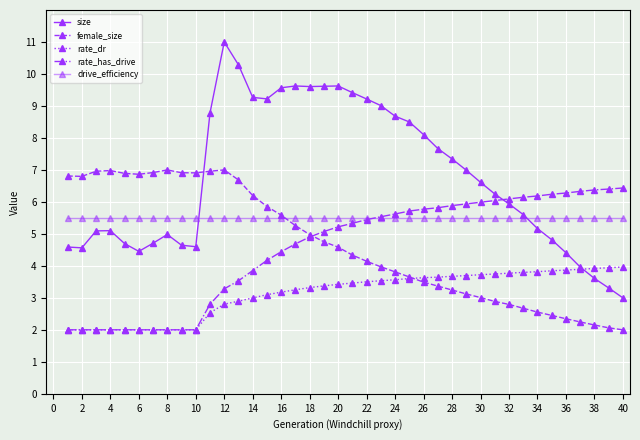

Reading left to right, transcribe all the data shown in this chart.

size: 4.6	4.6	5.1	5.1	4.7	4.5	4.7	5.0	4.6	4.6	8.8	11.0	10.3	9.3	9.2	9.6	9.6	9.6	9.6	9.6	9.4	9.2	9.0	8.7	8.5	8.1	7.7	7.3	7.0	6.6	6.2	5.9	5.6	5.2	4.8	4.4	4.0	3.6	3.3	3.0
female_size: 6.8	6.8	7.0	7.0	6.9	6.9	6.9	7.0	6.9	6.9	7.0	7.0	6.7	6.2	5.9	5.6	5.3	5.0	4.8	4.6	4.3	4.1	4.0	3.8	3.7	3.5	3.4	3.2	3.1	3.0	2.9	2.8	2.7	2.6	2.5	2.3	2.2	2.2	2.1	2.0
rate_dr: 2.0	2.0	2.0	2.0	2.0	2.0	2.0	2.0	2.0	2.0	2.5	2.8	2.9	3.0	3.1	3.2	3.3	3.3	3.4	3.4	3.5	3.5	3.5	3.6	3.6	3.6	3.6	3.7	3.7	3.7	3.7	3.8	3.8	3.8	3.8	3.9	3.9	3.9	3.9	4.0
rate_has_drive: 2.0	2.0	2.0	2.0	2.0	2.0	2.0	2.0	2.0	2.0	2.8	3.3	3.5	3.9	4.2	4.4	4.7	4.9	5.1	5.2	5.3	5.4	5.5	5.6	5.7	5.8	5.8	5.9	5.9	6.0	6.0	6.1	6.1	6.2	6.2	6.3	6.3	6.4	6.4	6.4
drive_efficiency: 5.5	5.5	5.5	5.5	5.5	5.5	5.5	5.5	5.5	5.5	5.5	5.5	5.5	5.5	5.5	5.5	5.5	5.5	5.5	5.5	5.5	5.5	5.5	5.5	5.5	5.5	5.5	5.5	5.5	5.5	5.5	5.5	5.5	5.5	5.5	5.5	5.5	5.5	5.5	5.5